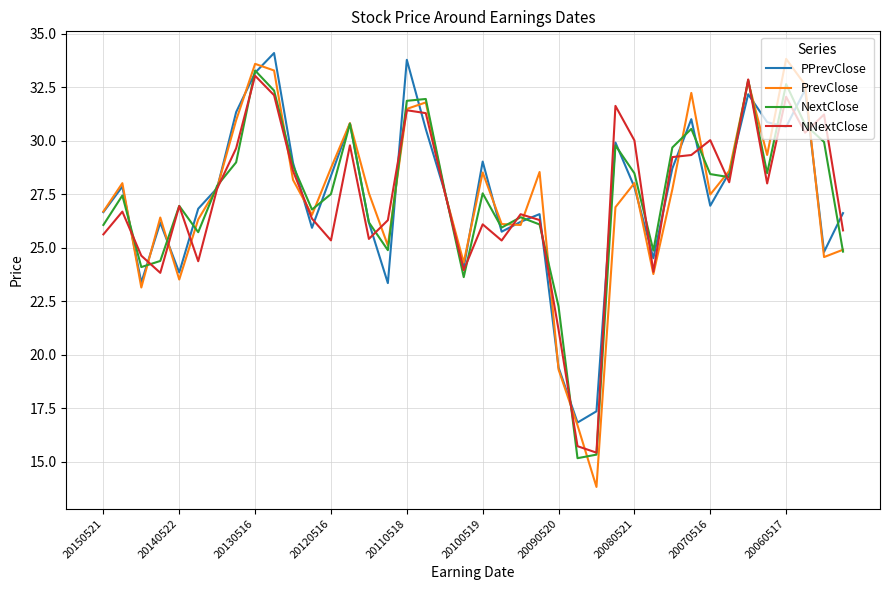

Which series has the widest spread of values?

PrevClose